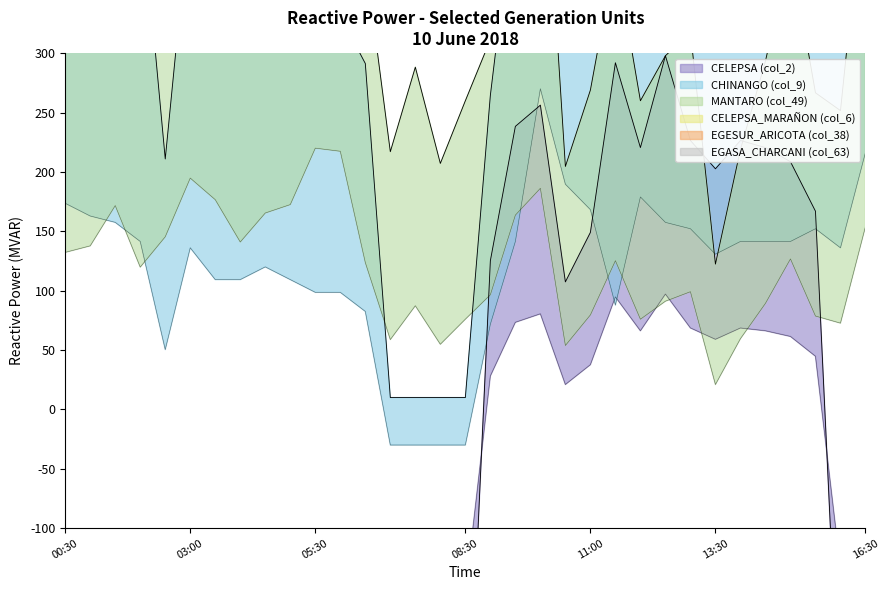

Which series has the widest spread of values?

CELEPSA (col_2)